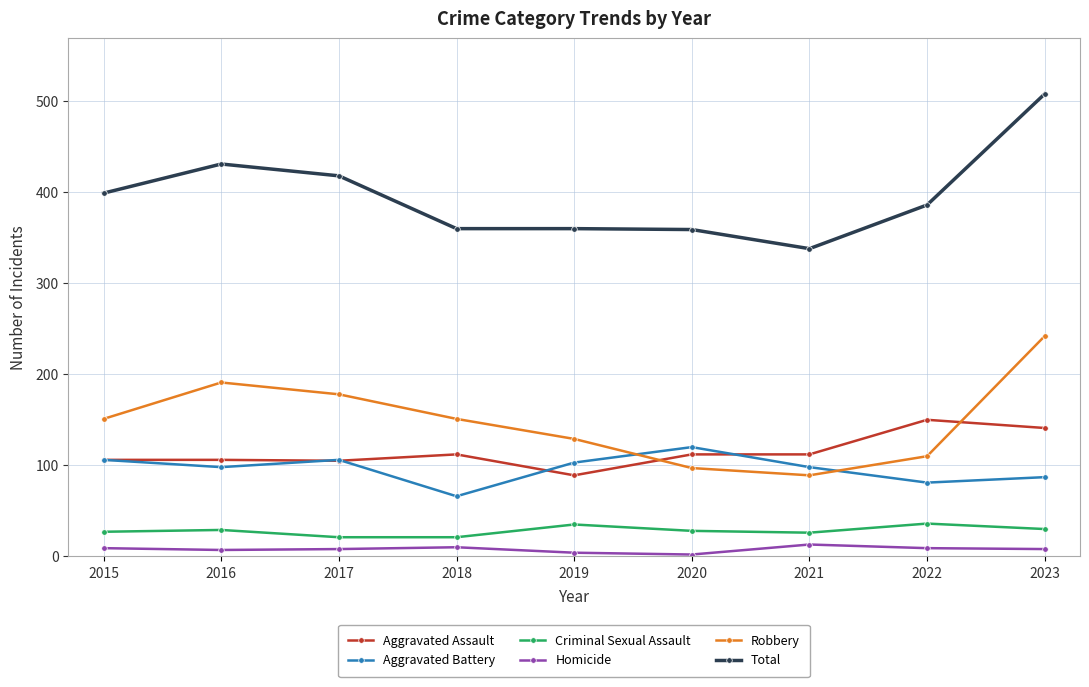

Between 2017 and 2019, which series saw the biggest shift?

Total